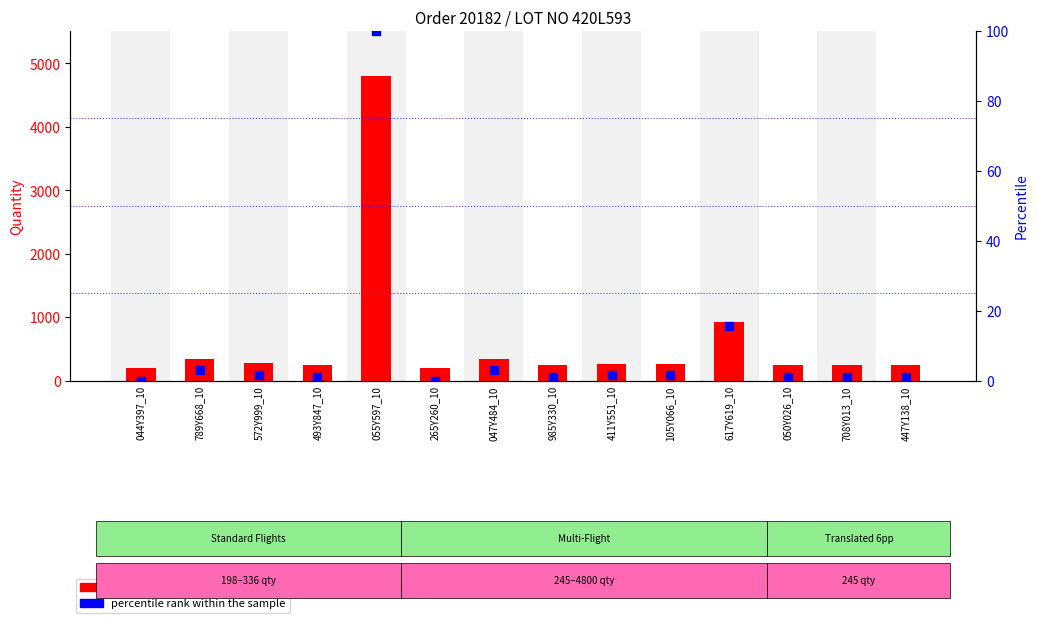

Which series has the largest total across all categories?

count